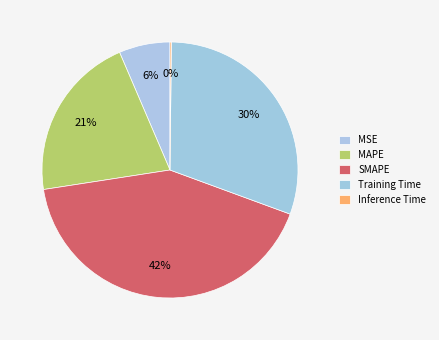

Rank the categories by value from highest to lowest.

SMAPE, Training Time, MAPE, MSE, Inference Time